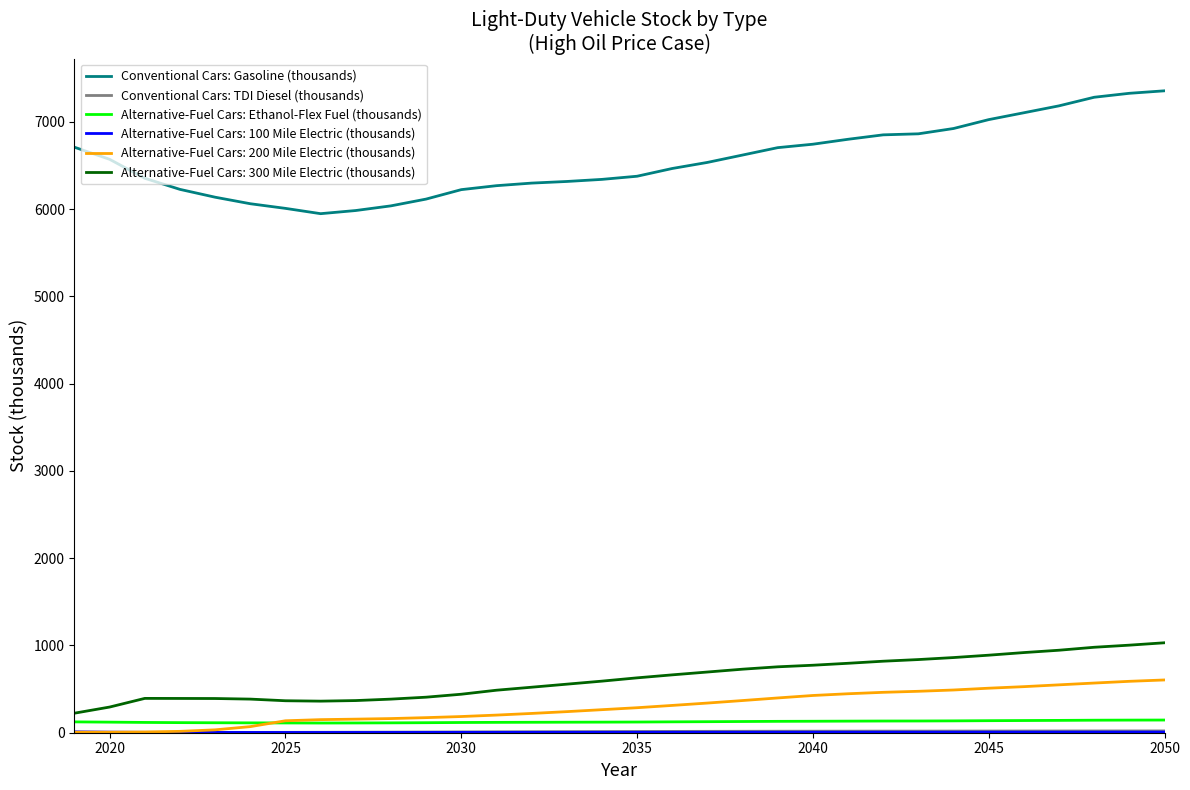

Which series has the largest total across all categories?

Conventional Cars: Gasoline (thousands)